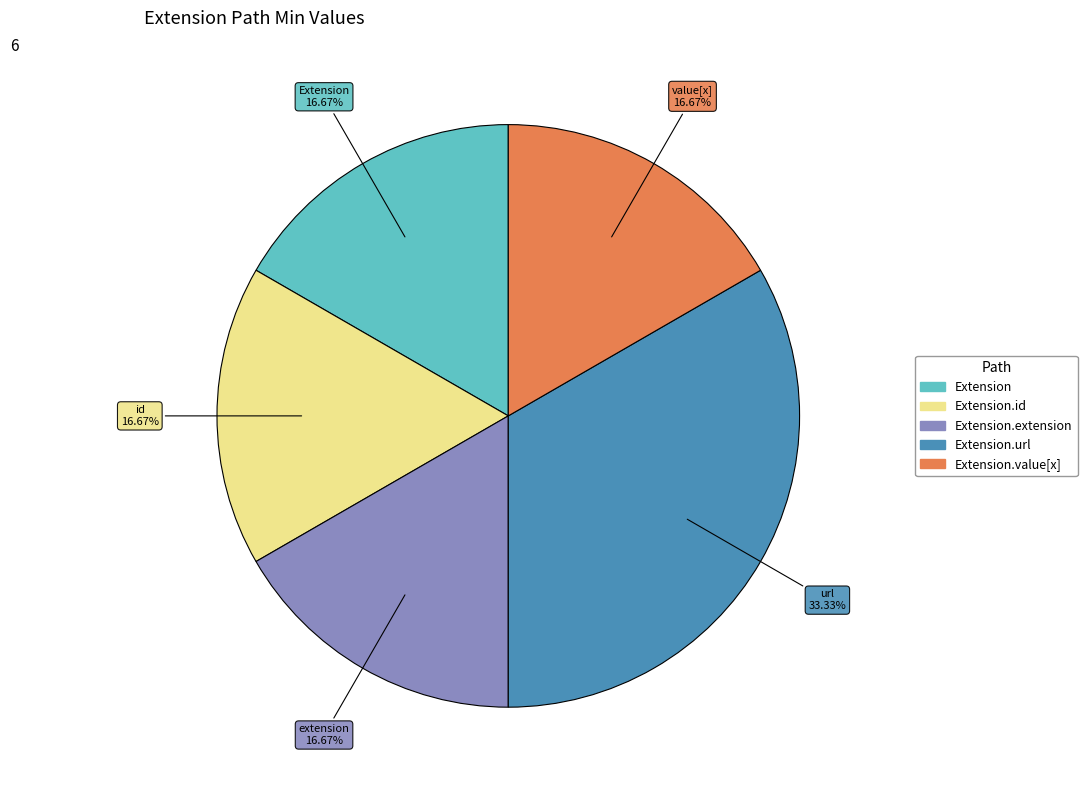

How many segments does this pie chart have?

5